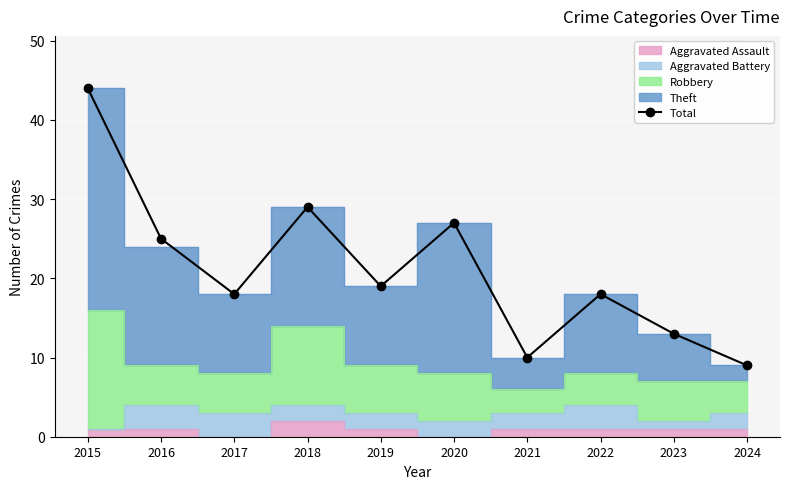

What is the ratio of the value at 2020 to the value at 2023?

2.1